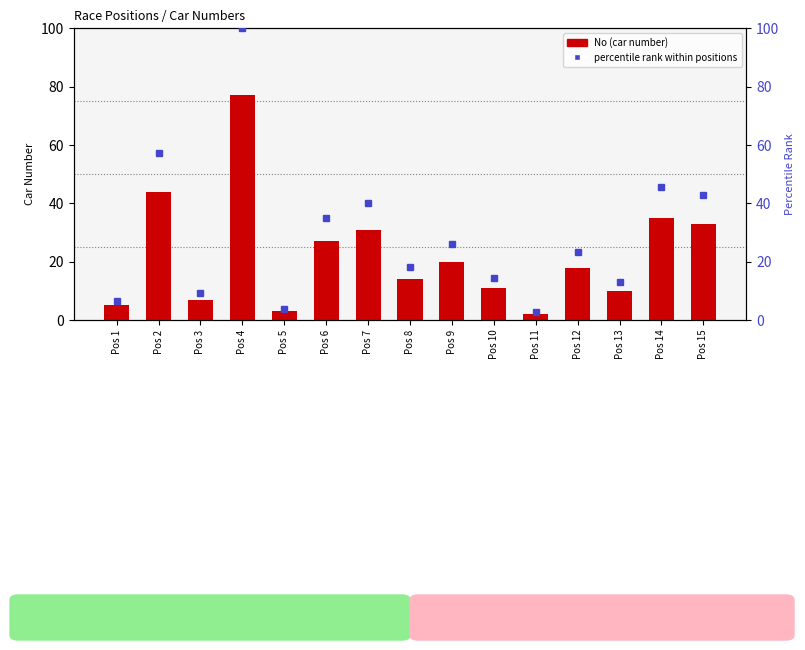

Is it true that No (car number) equals 2.9 at Pos 11?

False